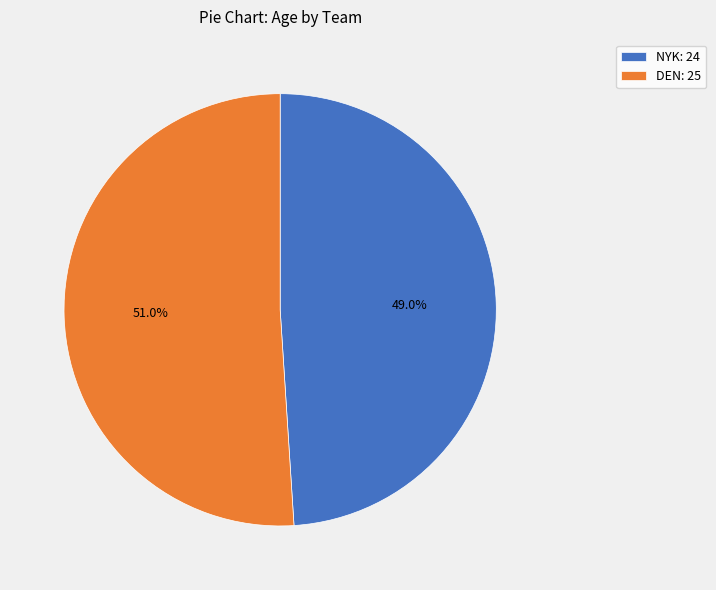

Is it true that DEN is 39% of the pie?

False